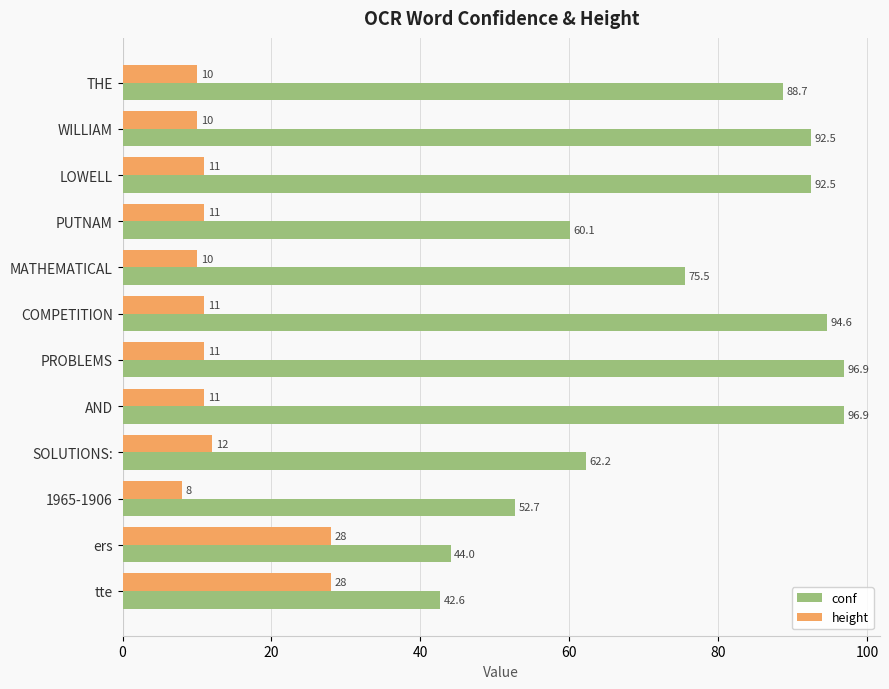

What is the difference between the second highest and second lowest values in the height series?

18.0